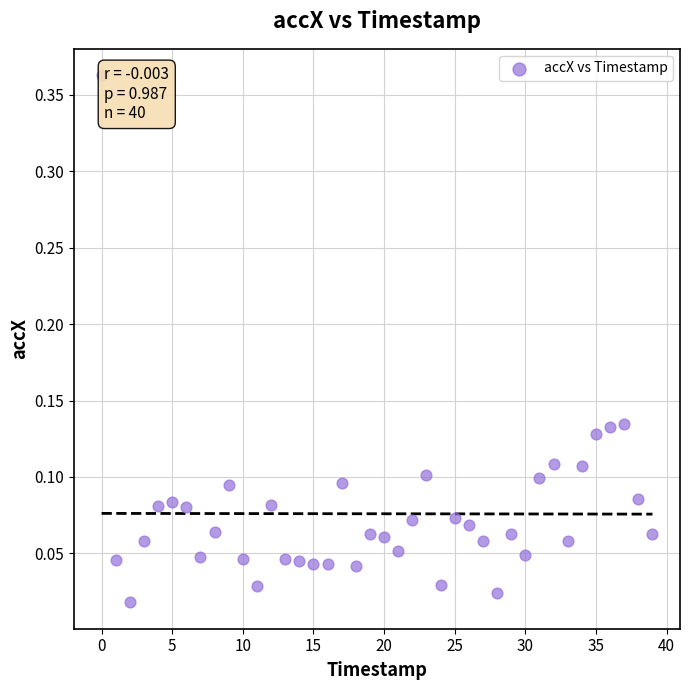

What is the range of Y values (max minus min)?

0.3